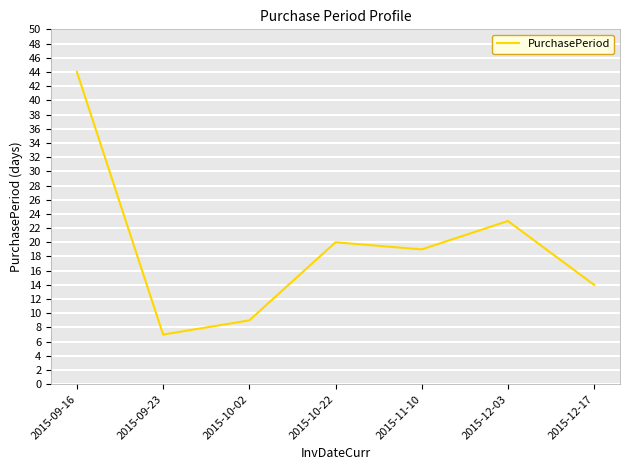

Rank the categories by value from lowest to highest.

2015-09-23, 2015-10-02, 2015-12-17, 2015-11-10, 2015-10-22, 2015-12-03, 2015-09-16